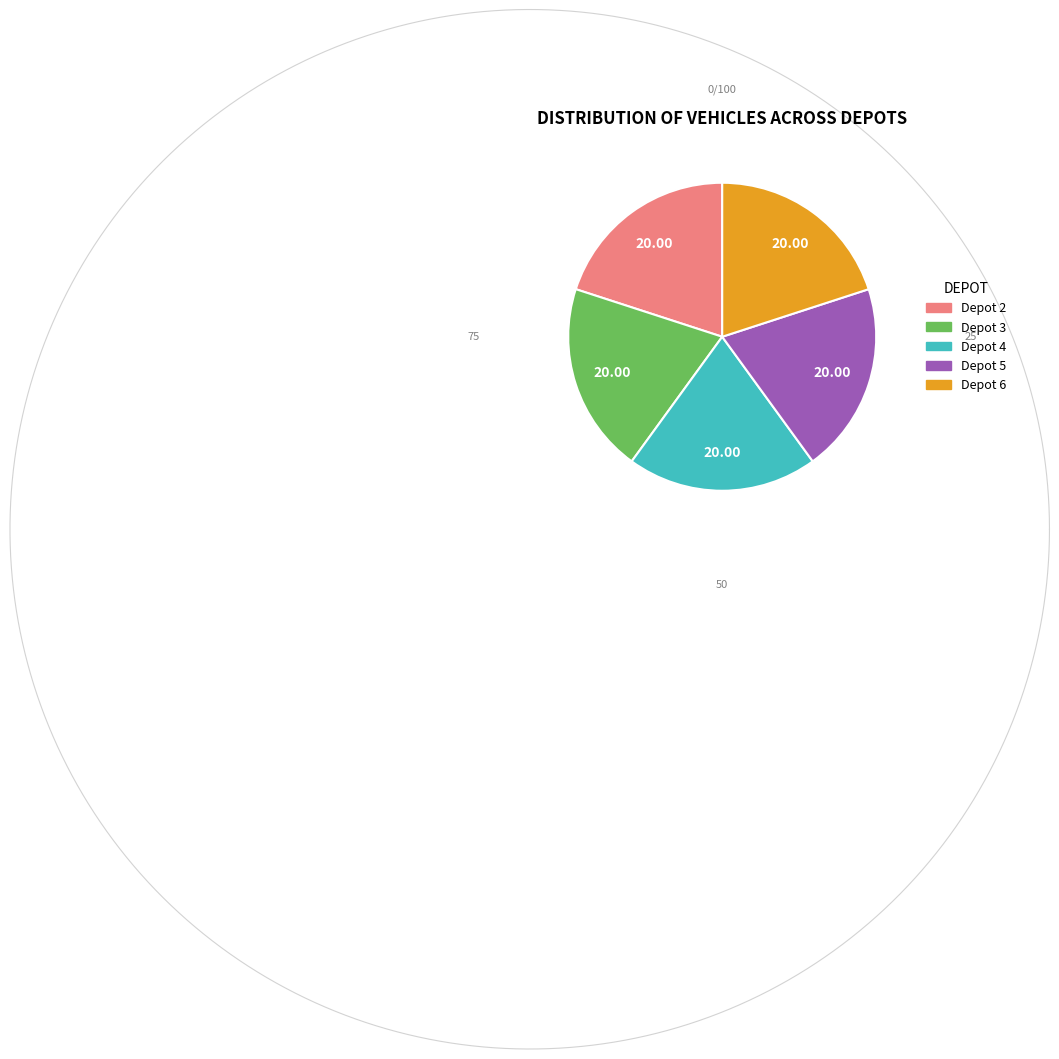

How many segments does this pie chart have?

5